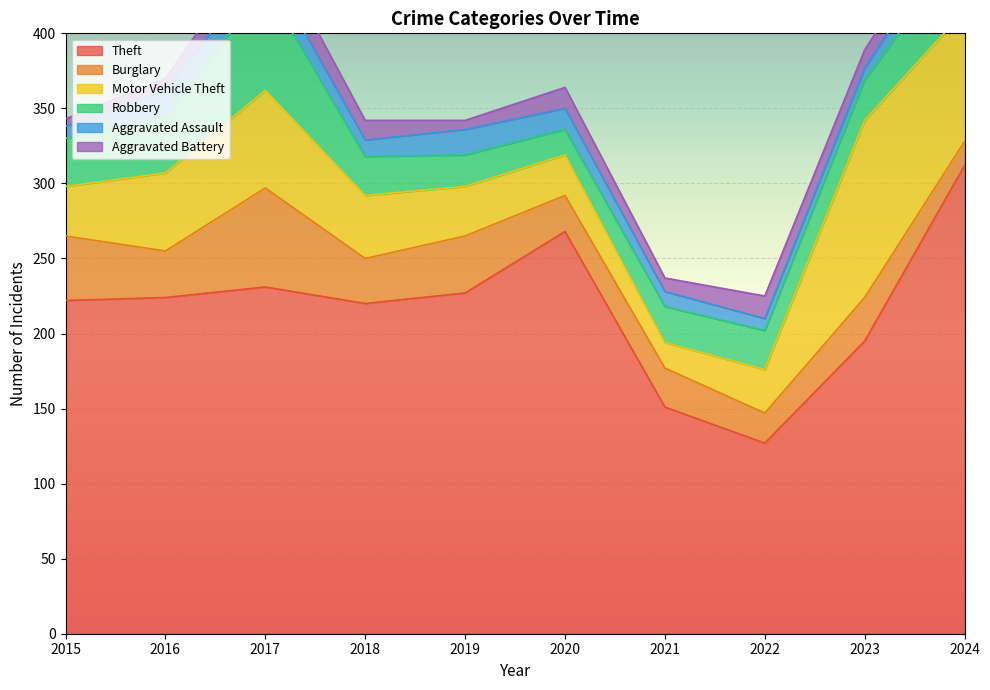

What is the average value of the Aggravated Assault series?

13